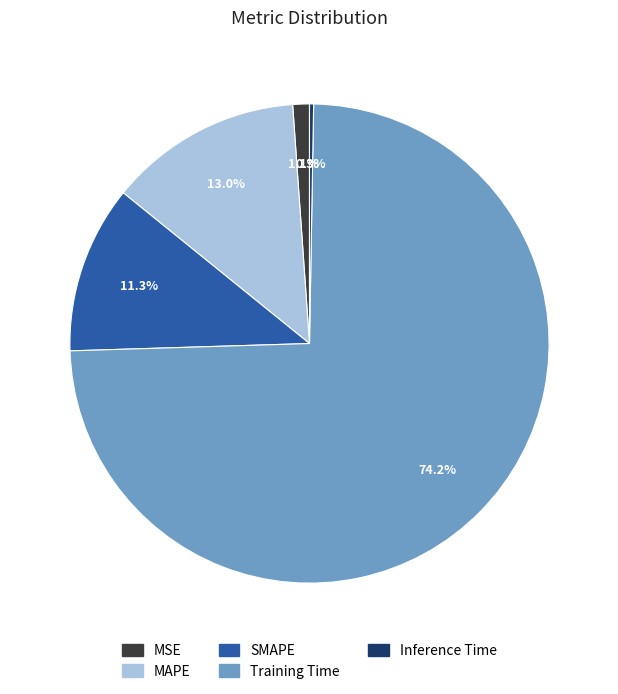

What percentage is the MSE slice, to the nearest percent?

1%